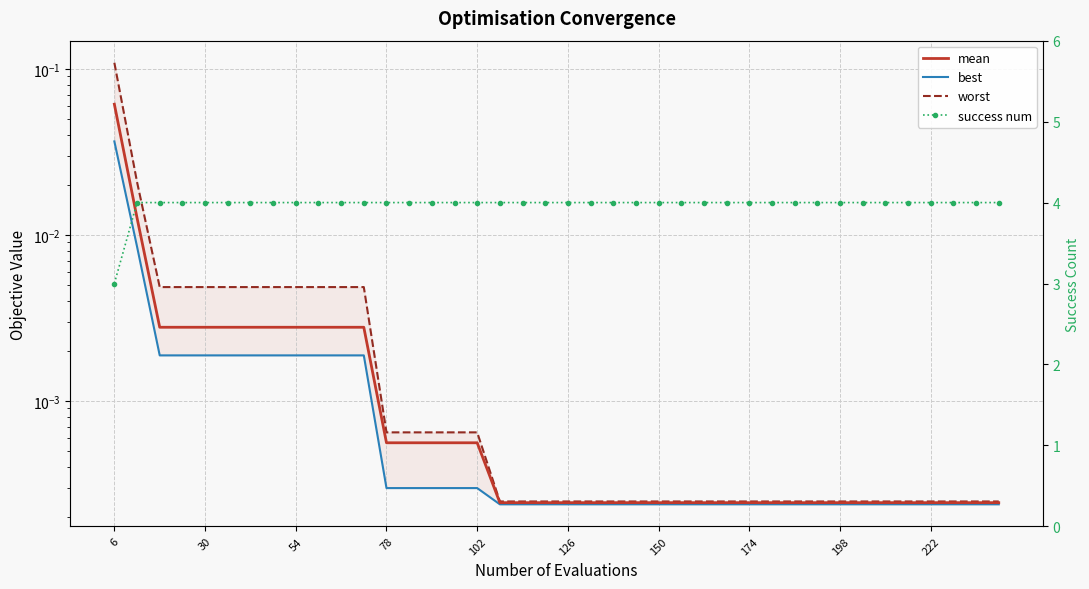

What is the greatest value displayed?

4.0